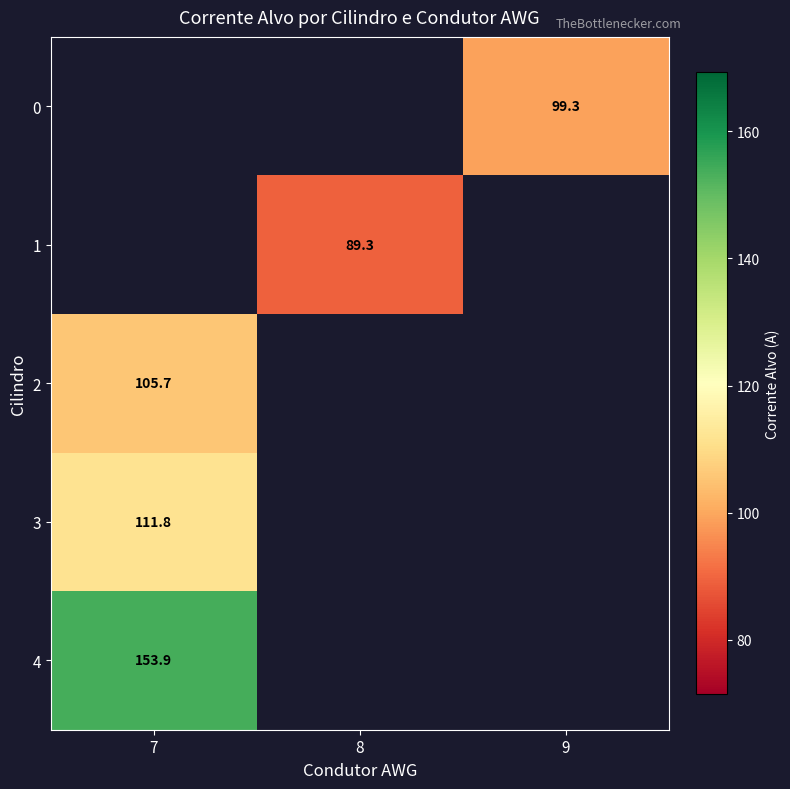

Is the value of 4 at 8 greater than the value of 1 at 8?

No